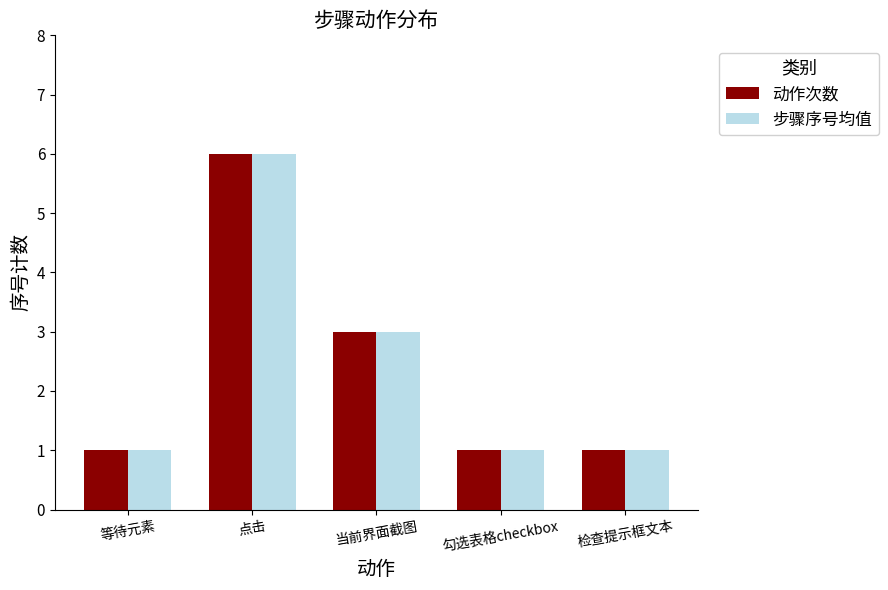

What is the label of the 4th bar from the right?

点击